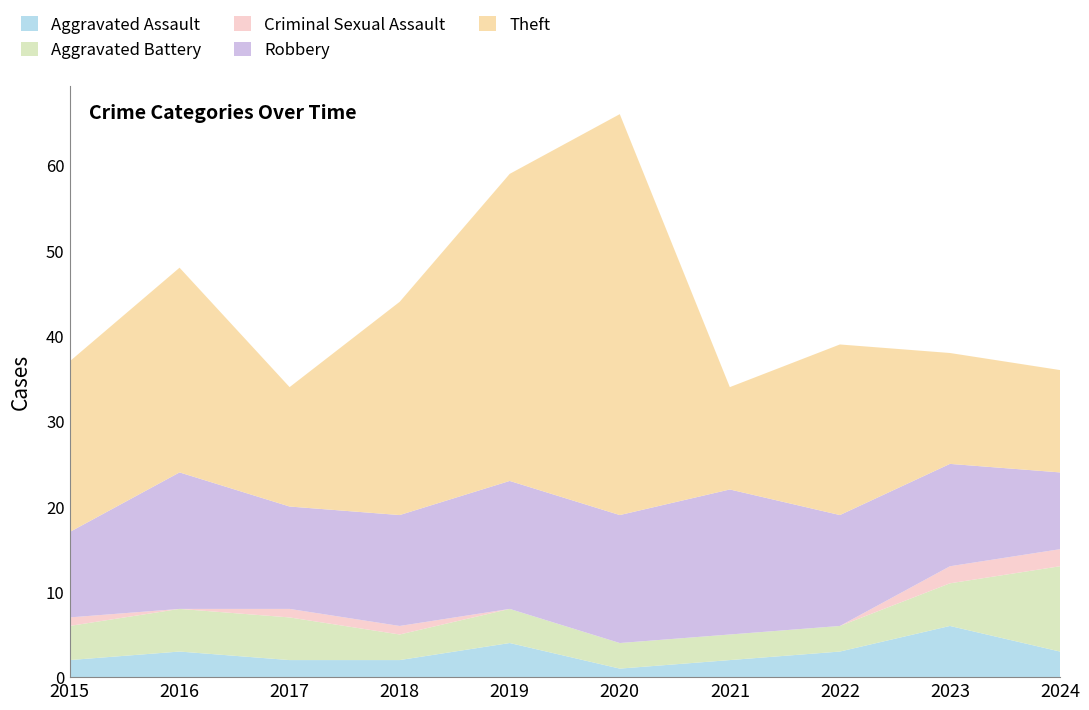

Reading right to left, list all the values displayed in this chart.

Aggravated Assault: 2024=3	2023=6	2022=3	2021=2	2020=1	2019=4	2018=2	2017=2	2016=3	2015=2
Aggravated Battery: 2024=10	2023=5	2022=3	2021=3	2020=3	2019=4	2018=3	2017=5	2016=5	2015=4
Criminal Sexual Assault: 2024=2	2023=2	2022=0	2021=0	2020=0	2019=0	2018=1	2017=1	2016=0	2015=1
Robbery: 2024=9	2023=12	2022=13	2021=17	2020=15	2019=15	2018=13	2017=12	2016=16	2015=10
Theft: 2024=12	2023=13	2022=20	2021=12	2020=47	2019=36	2018=25	2017=14	2016=24	2015=20